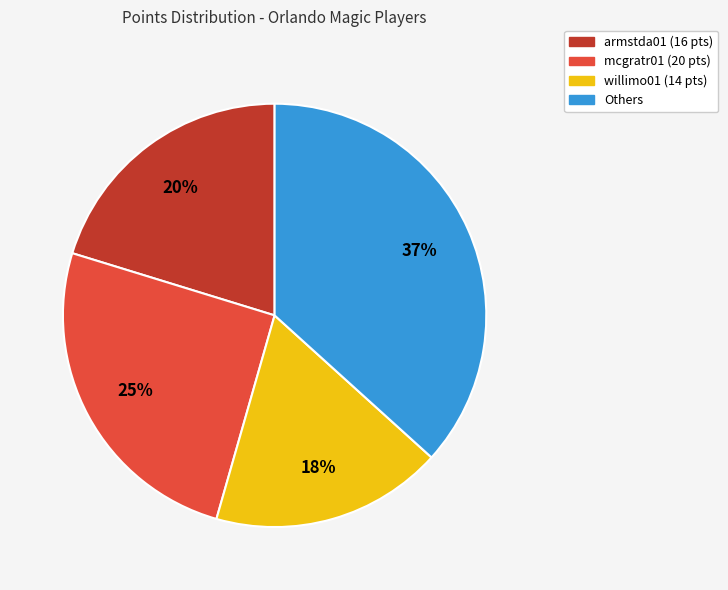

What percentage is the willimo01 (14 pts) slice, to the nearest percent?

18%